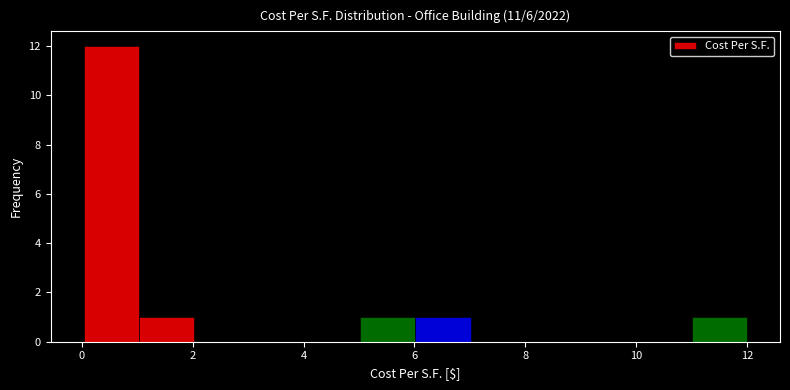

How tall is the bar that spans 6 to 7 on the x-axis? Neither the bar edges nor the heights are printed on the chart, so give them approximately, as read against the axes.

1